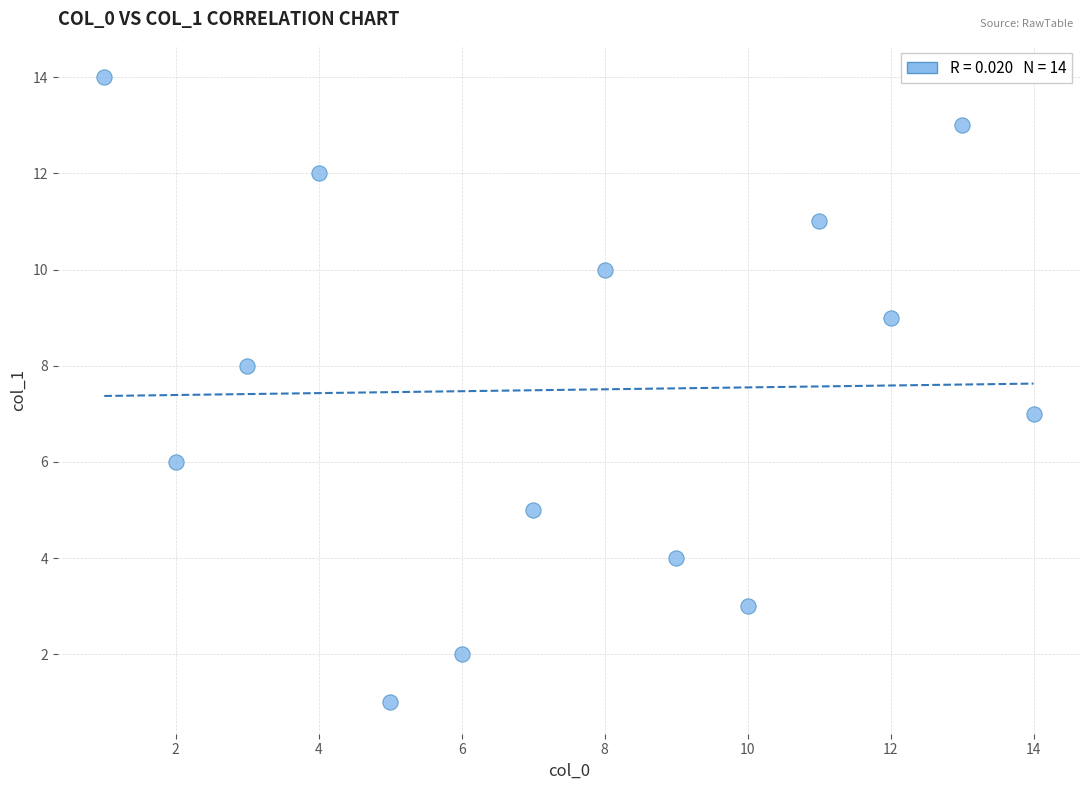

What is the range of X values (max minus min)?

13